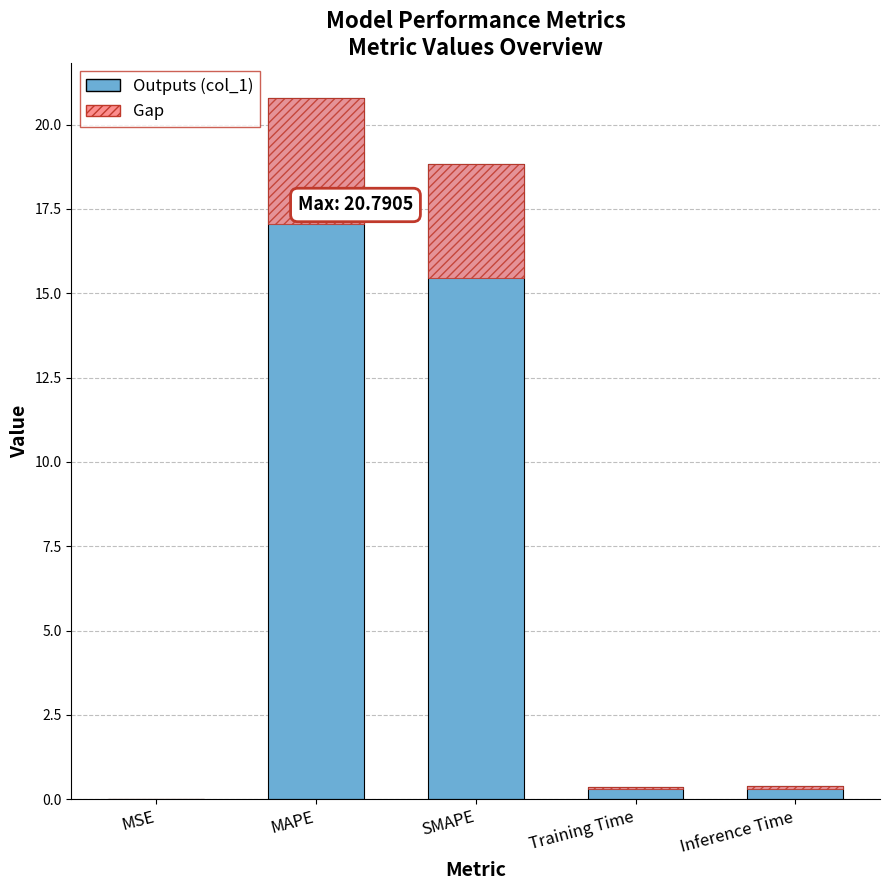

What is the sum of the values at MSE and Training Time?

0.4